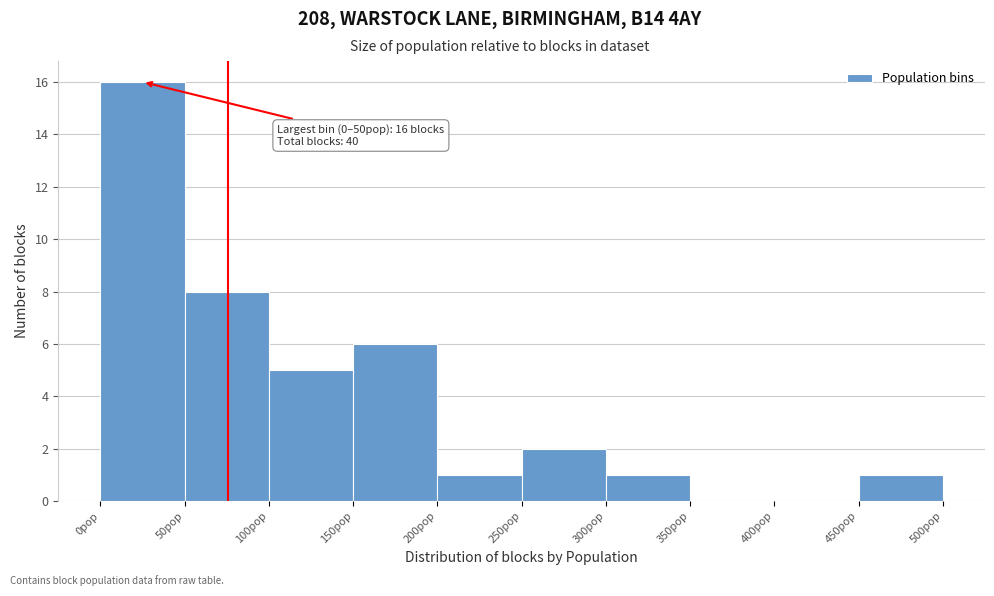

Which range on the x-axis has the tallest bar?

0 to 50